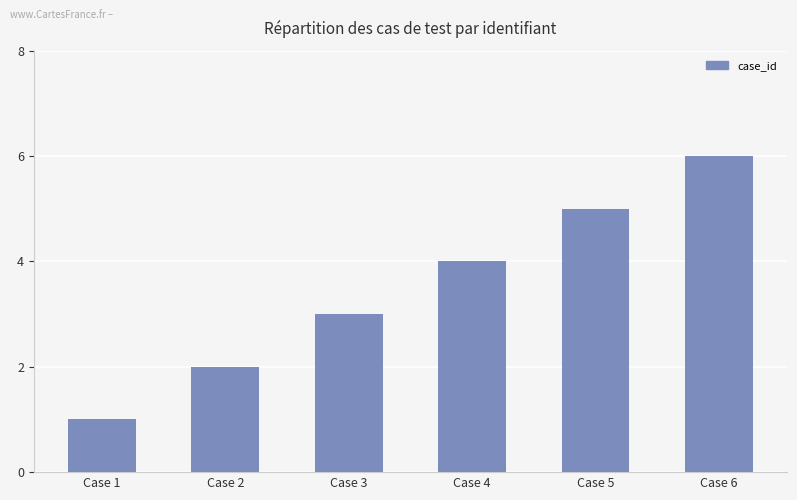

Reading left to right, transcribe all the data shown in this chart.

Case 1=1	Case 2=2	Case 3=3	Case 4=4	Case 5=5	Case 6=6